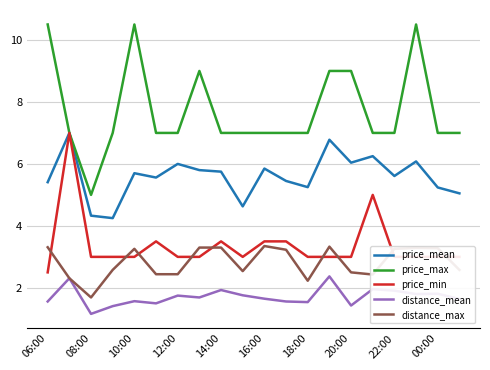

What is the highest value of the distance_mean series?

2.4